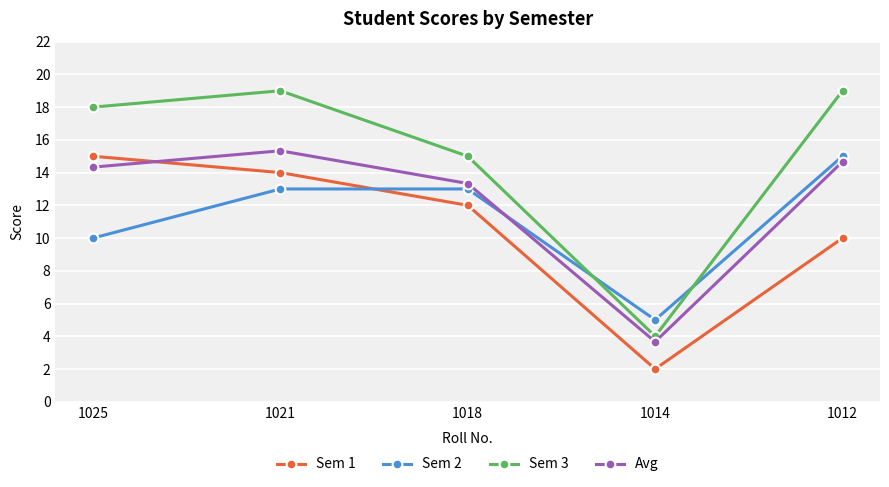

How many lines are shown in the chart?

4